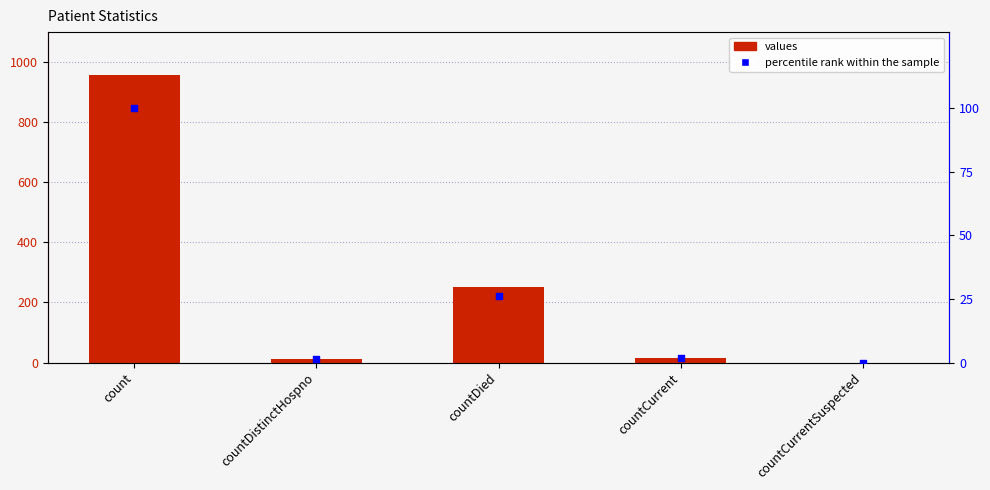

At how many categories does at least one series exceed 641?

1